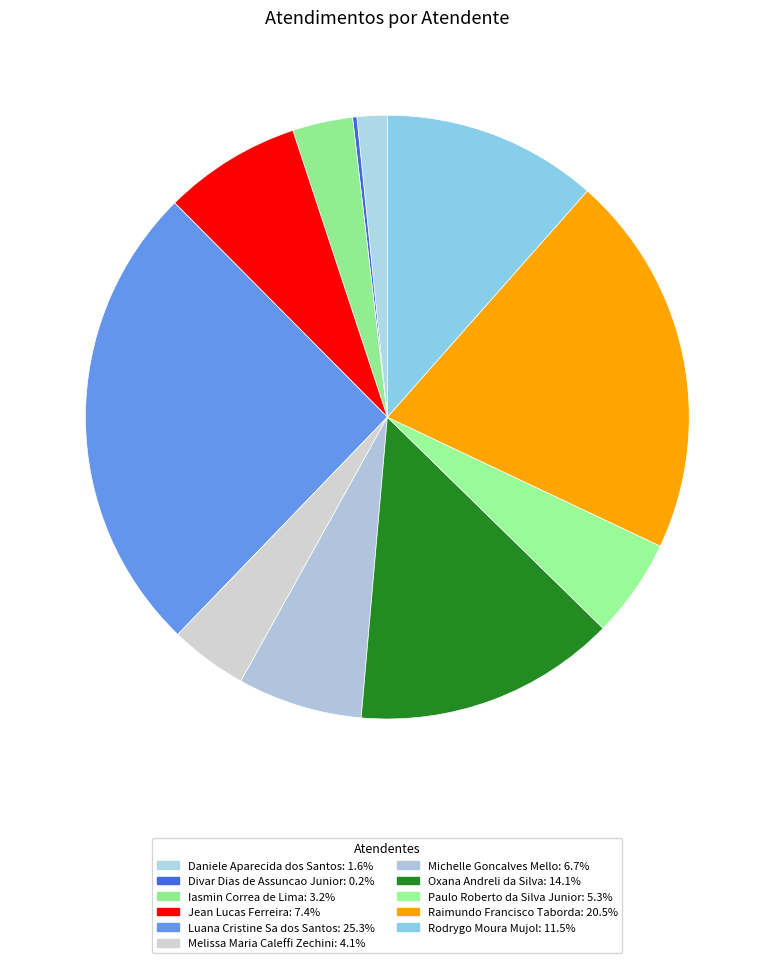

Approximately how many times larger is the value at Raimundo Francisco Taborda compared to Paulo Roberto da Silva Junior?

3.9